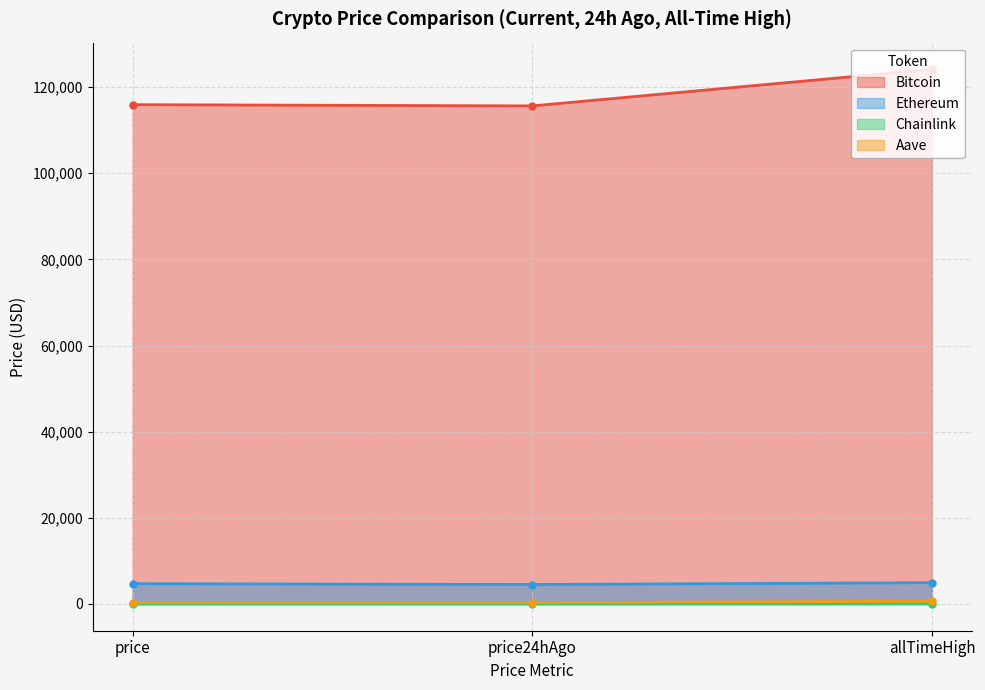

How many data points in Ethereum are above 4713?

2